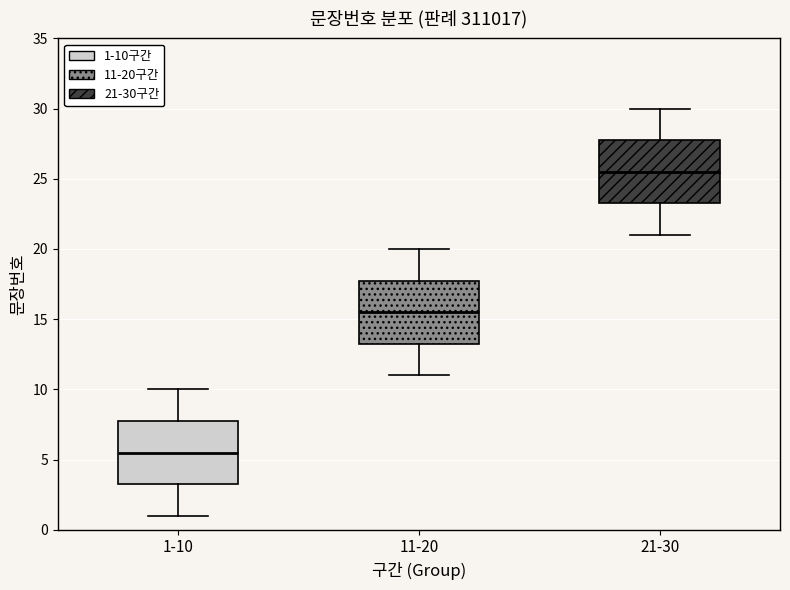

Where does the upper whisker of the box for 11-20 end on the y-axis? The values are not printed on the chart, so give them approximately, as read against the axis.

20.0